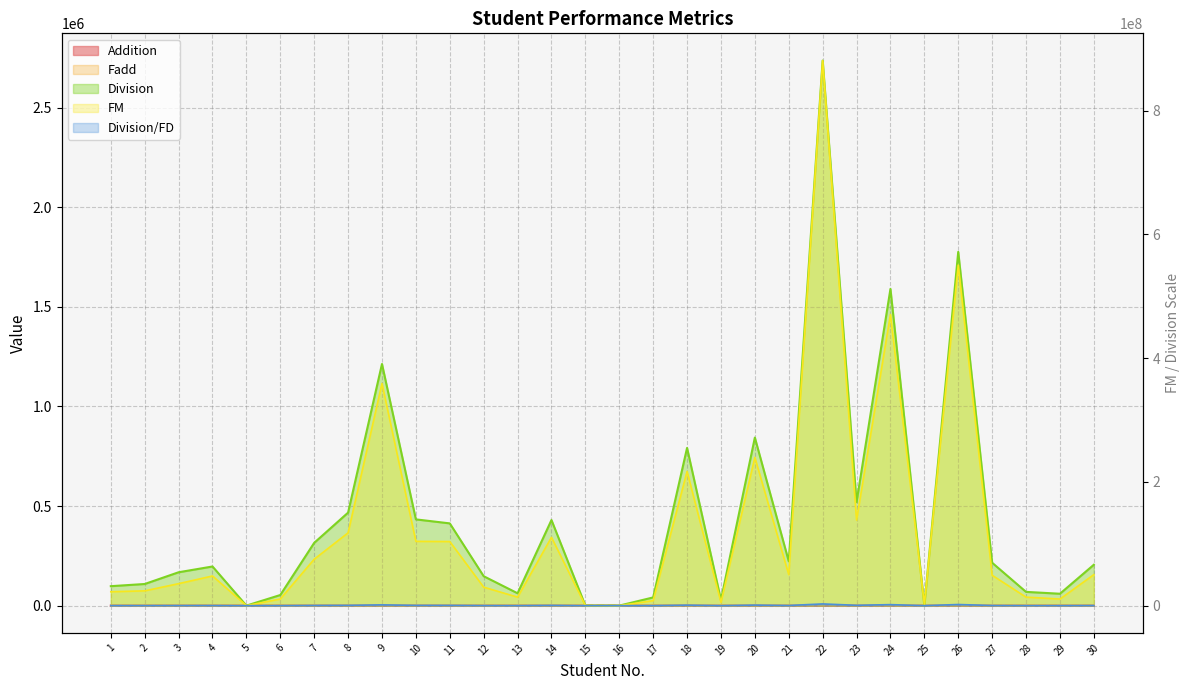

In FD, how many points are higher than both neighbors (excluding endpoints)?

8